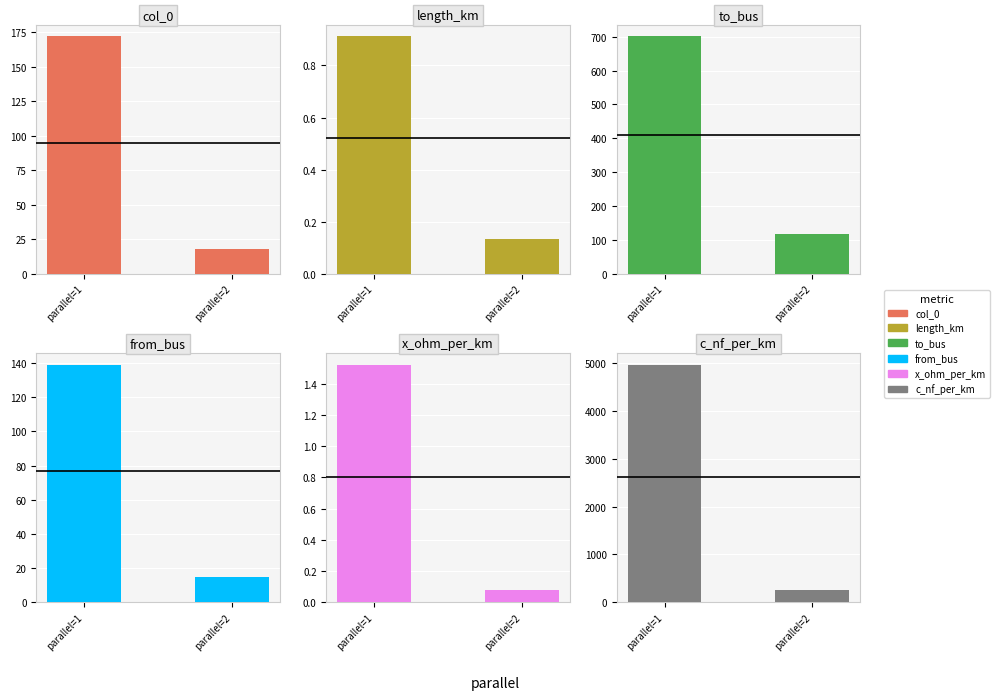

What is the difference between the x_ohm_per_km values at parallel=2 and parallel=1?

1.4